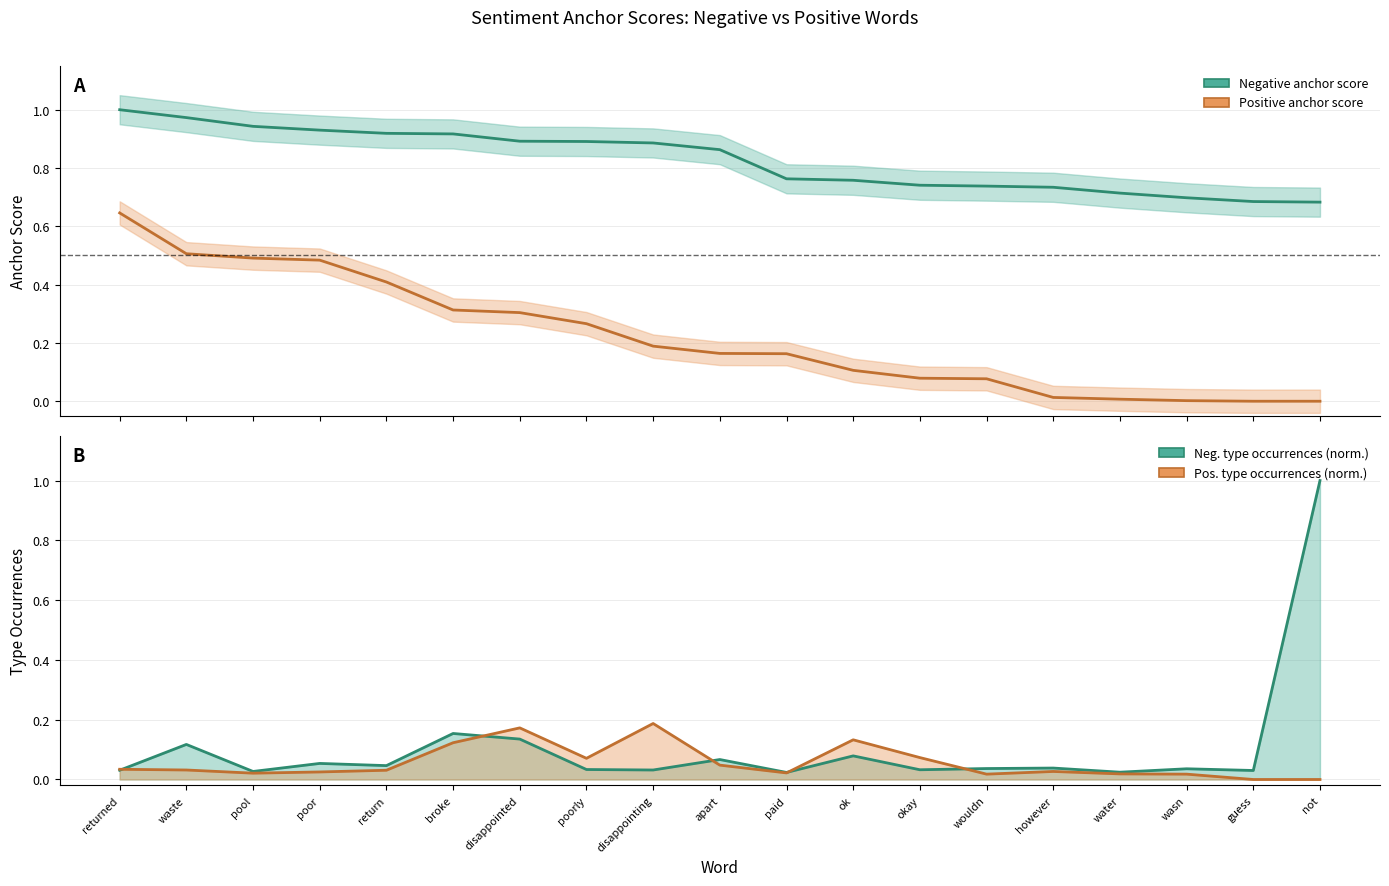

What is the label of the 14th point from the right?

broke